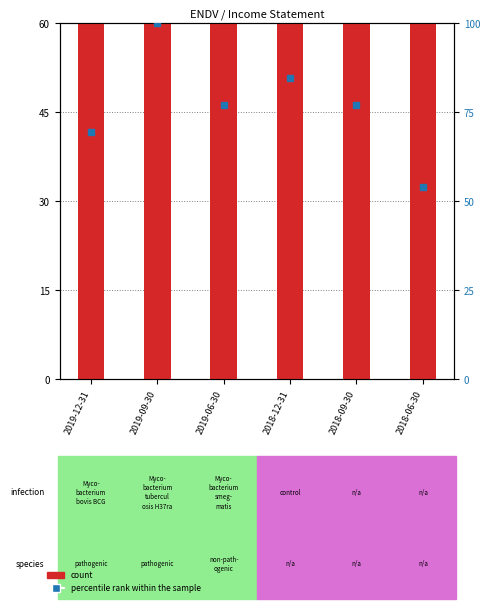

Rank the series at 2018-12-31 from lowest to highest value.

percentile rank within the sample, count